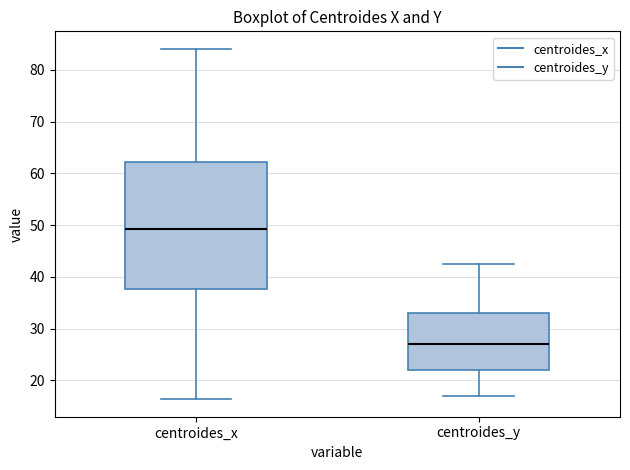

Reading left to right, read every box against the y-axis: the position of its median line, the range the box covers, and the ends of its whiskers. The values are not printed on the chart, so give them approximately, as read against the axis.

centroides_x: median 49, box 38 to 62, whiskers 16 to 84
centroides_y: median 27, box 22 to 33, whiskers 17 to 43